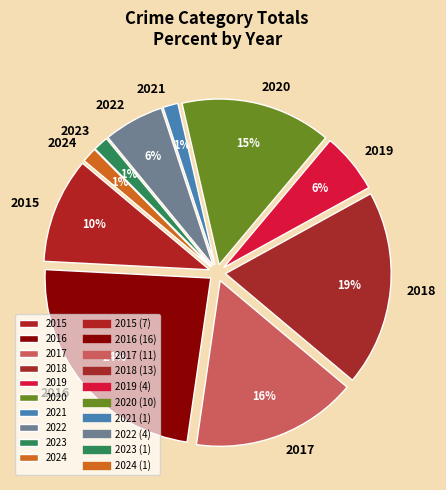

What percentage is the 2024 slice, to the nearest percent?

1%